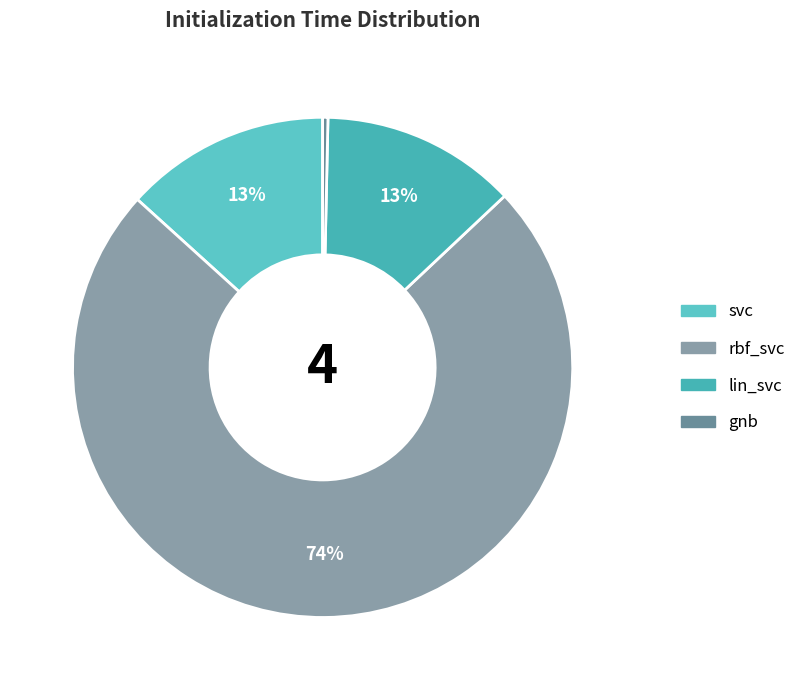

The lin_svc slice represents 21% of the pie. True or false?

False